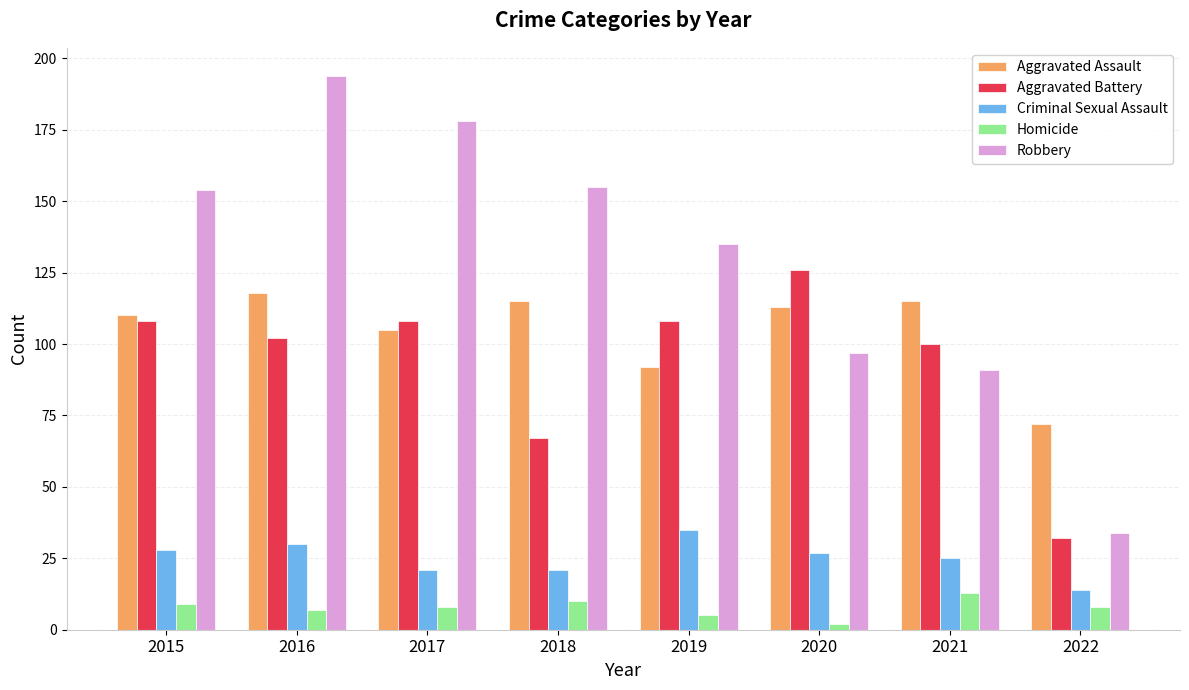

The Aggravated Assault series shows 178 at 2021. True or false?

False